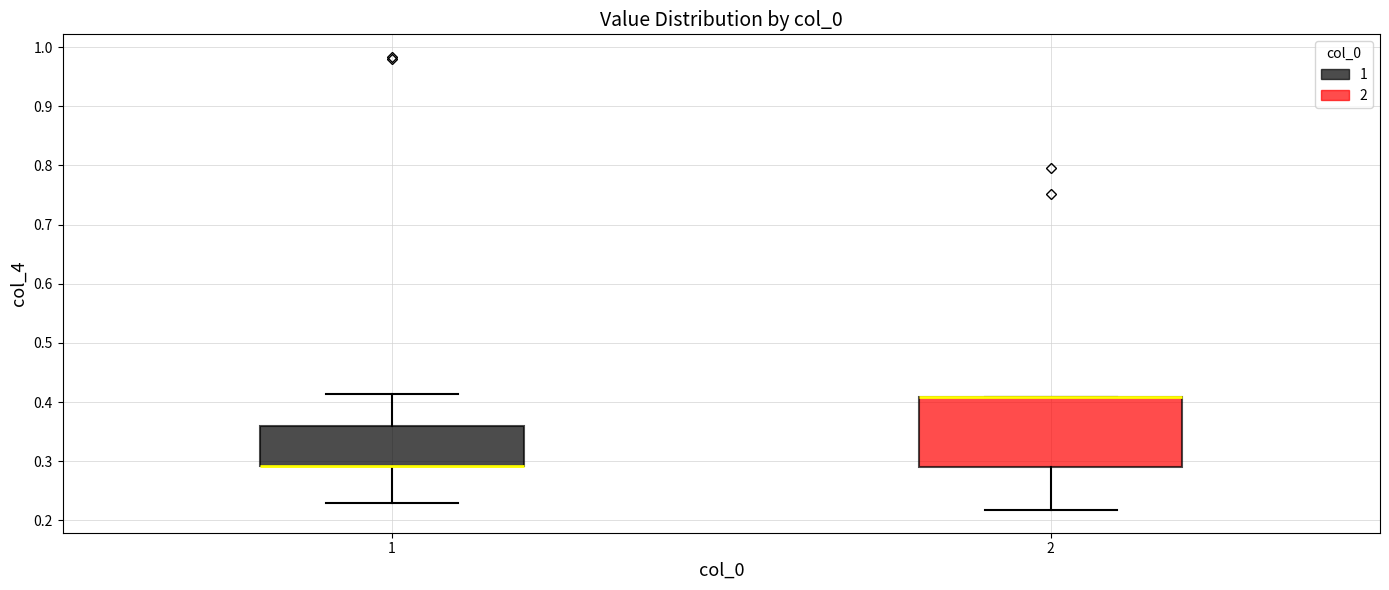

Where is the upper edge of the box at x = 1 on the y-axis? The values are not printed on the chart, so give them approximately, as read against the axis.

0.36